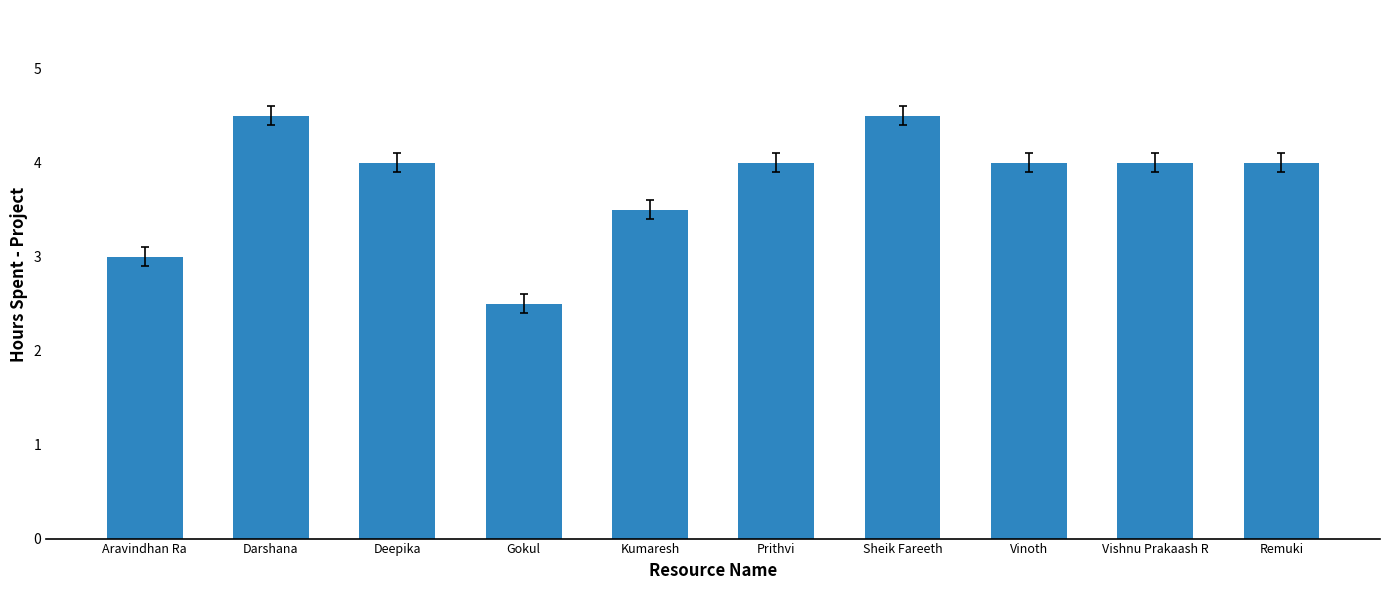

What is the minimum value shown in the chart?

2.5